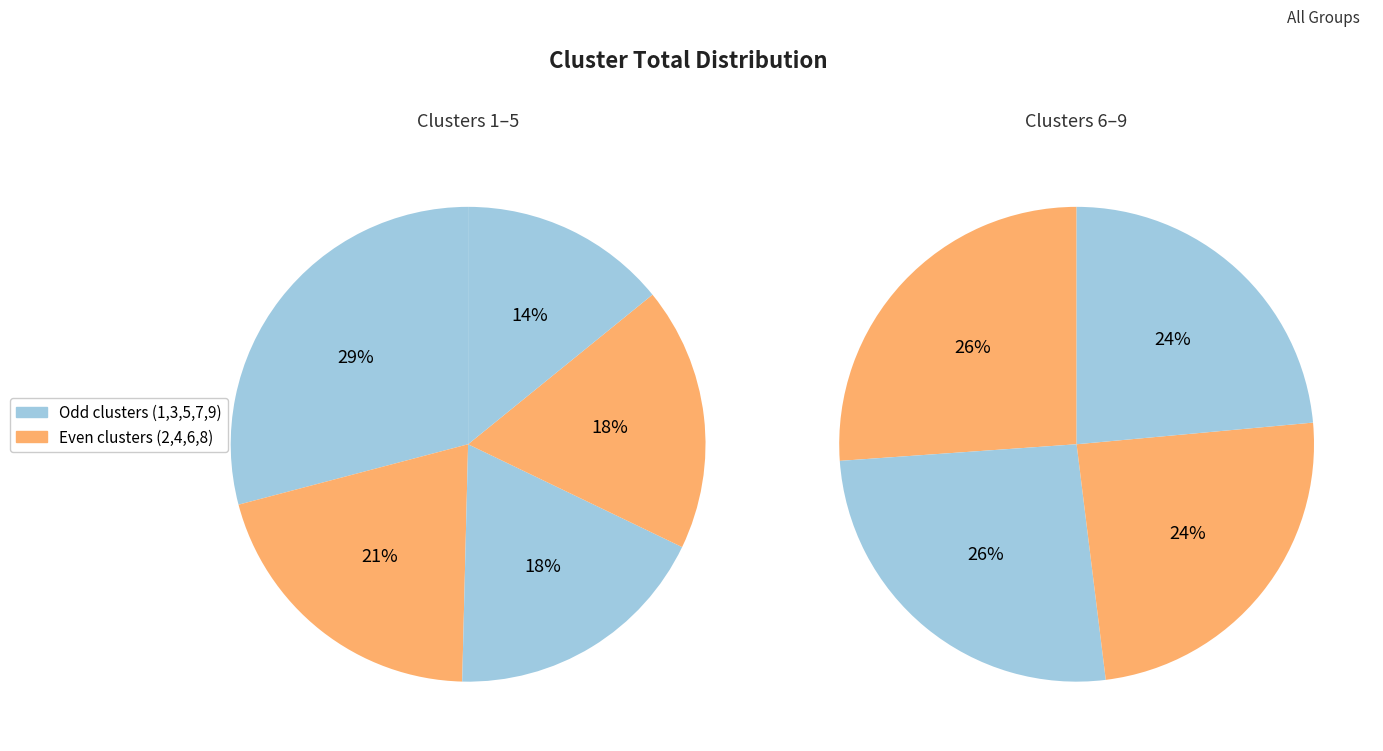

Between 8 and 5, which is larger?

5